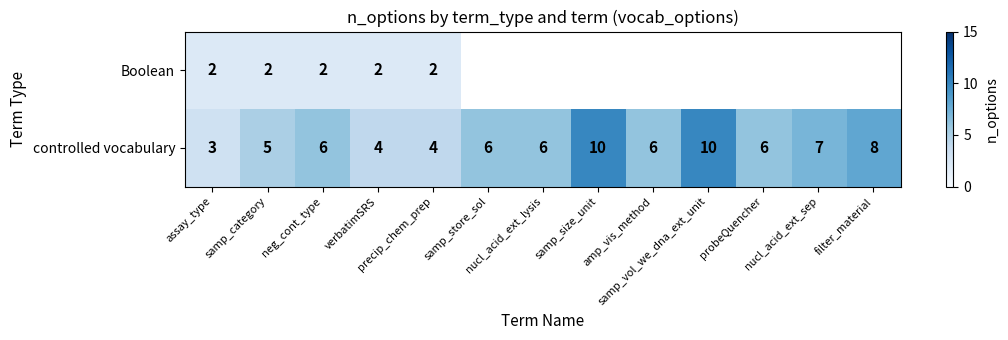

How many values in the controlled vocabulary series are below 6?

4